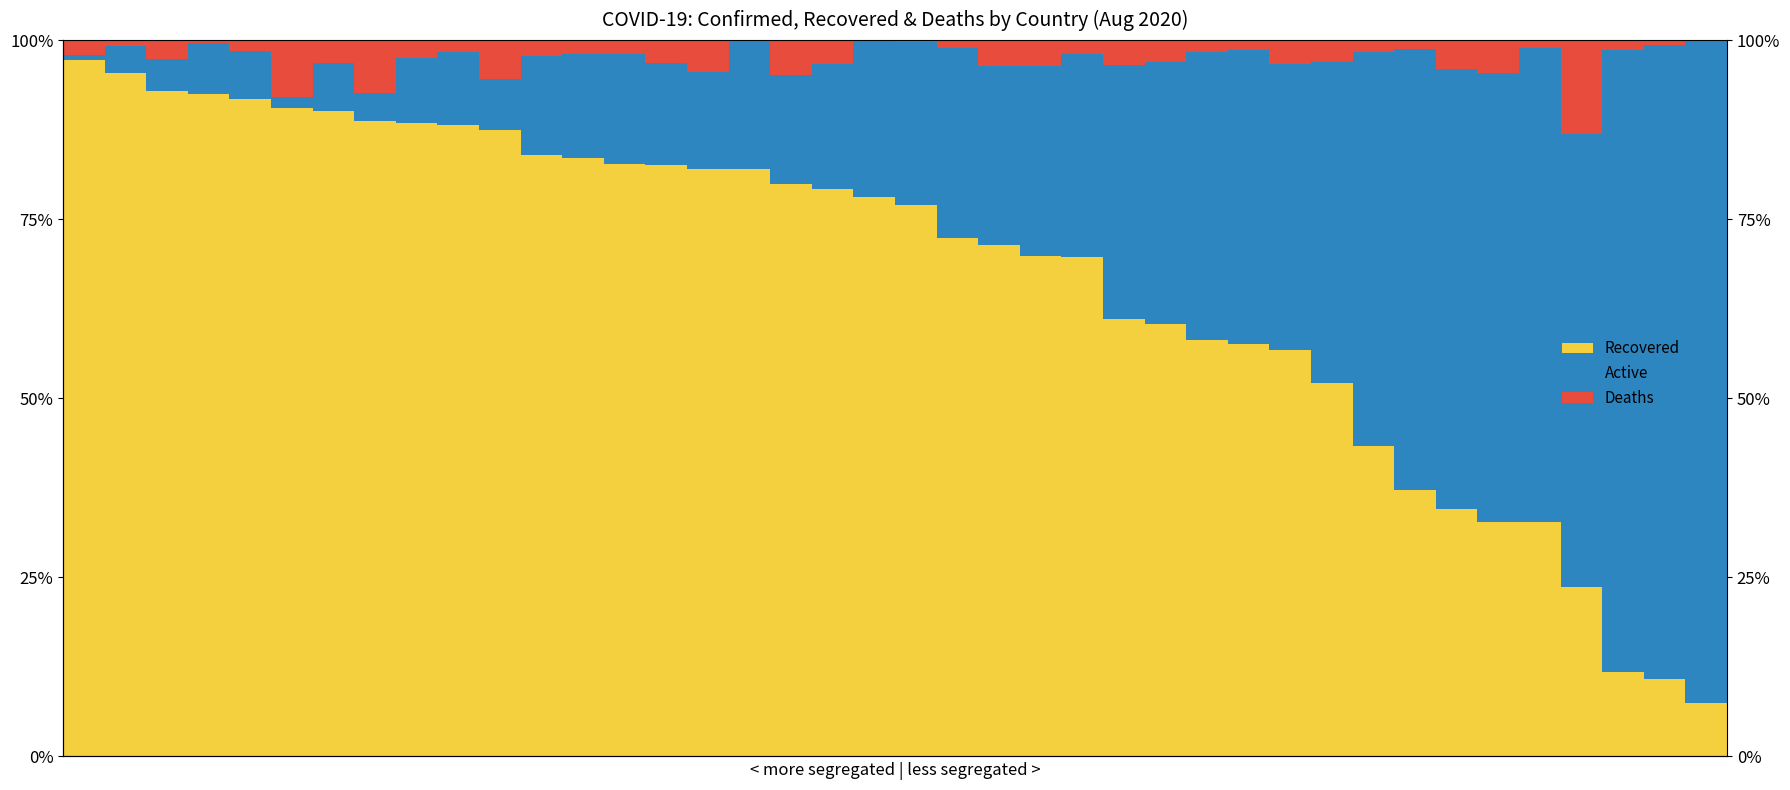

What is the approximate value of Deaths at 2?

2.7